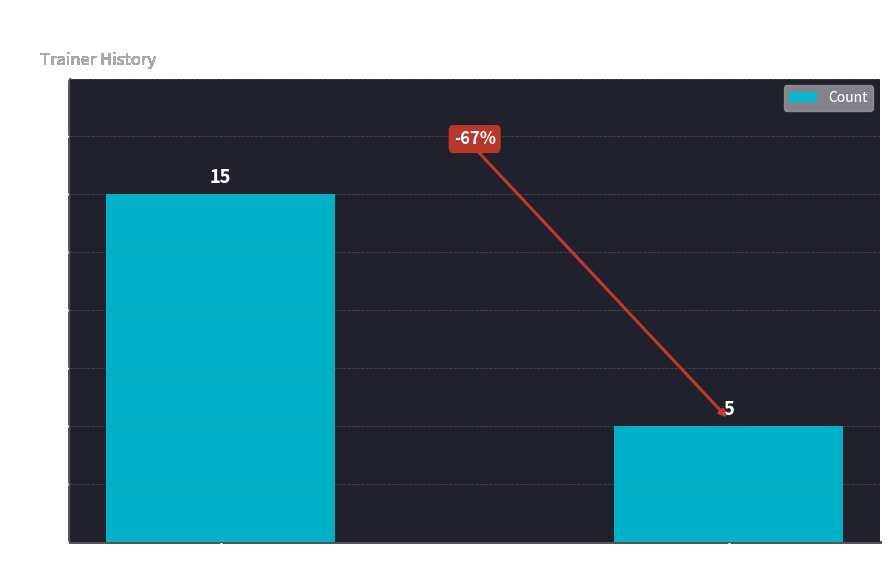

What is the label of the 1st bar from the left?

Internal